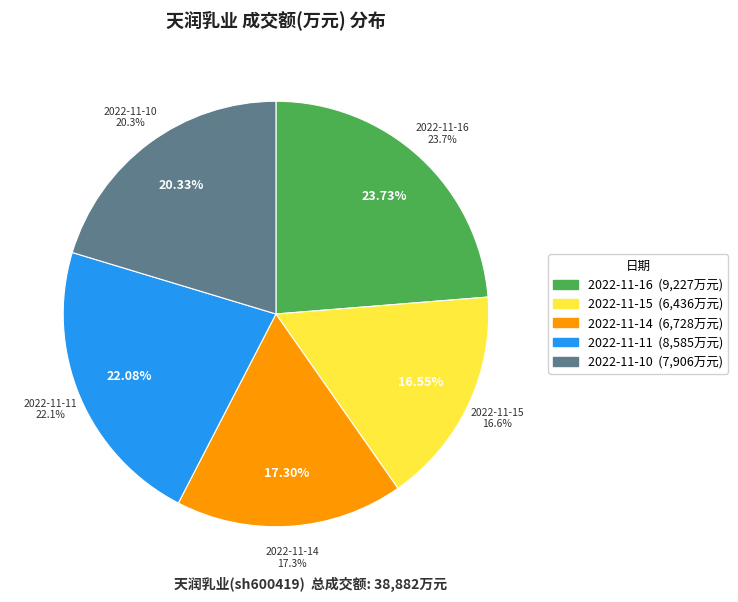

What portion of the pie excludes 2022-11-14?

82.7%